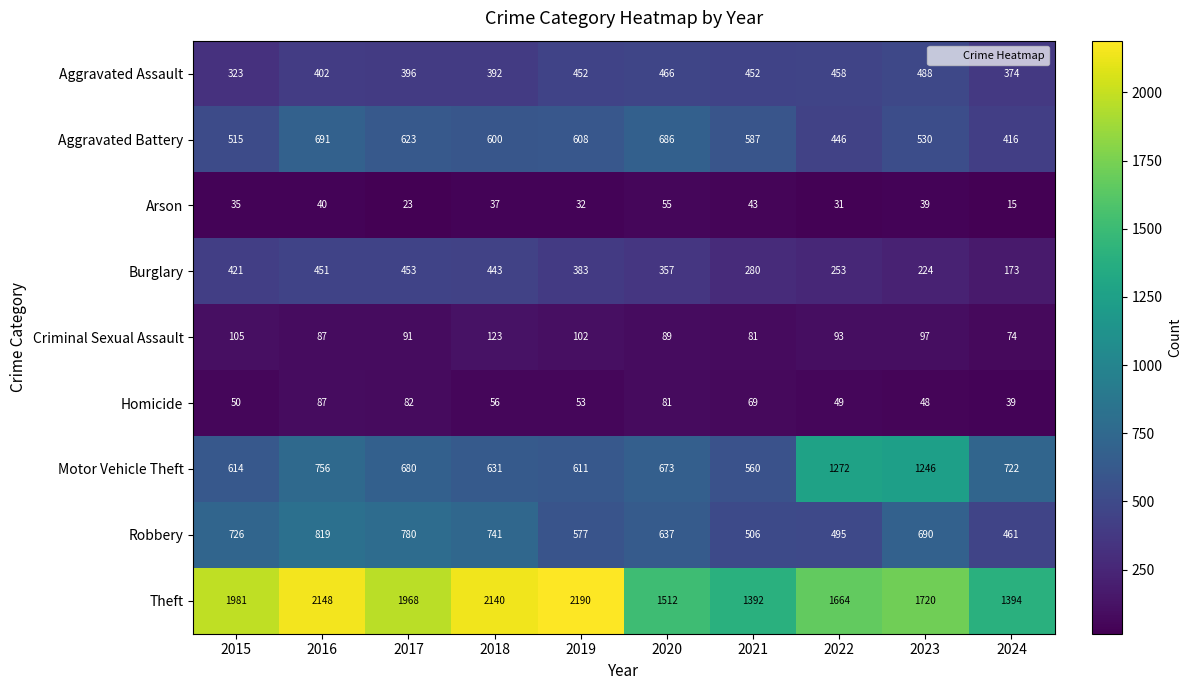

List the series in order of their peak value, highest first.

Theft, Motor Vehicle Theft, Robbery, Aggravated Battery, Aggravated Assault, Burglary, Criminal Sexual Assault, Homicide, Arson